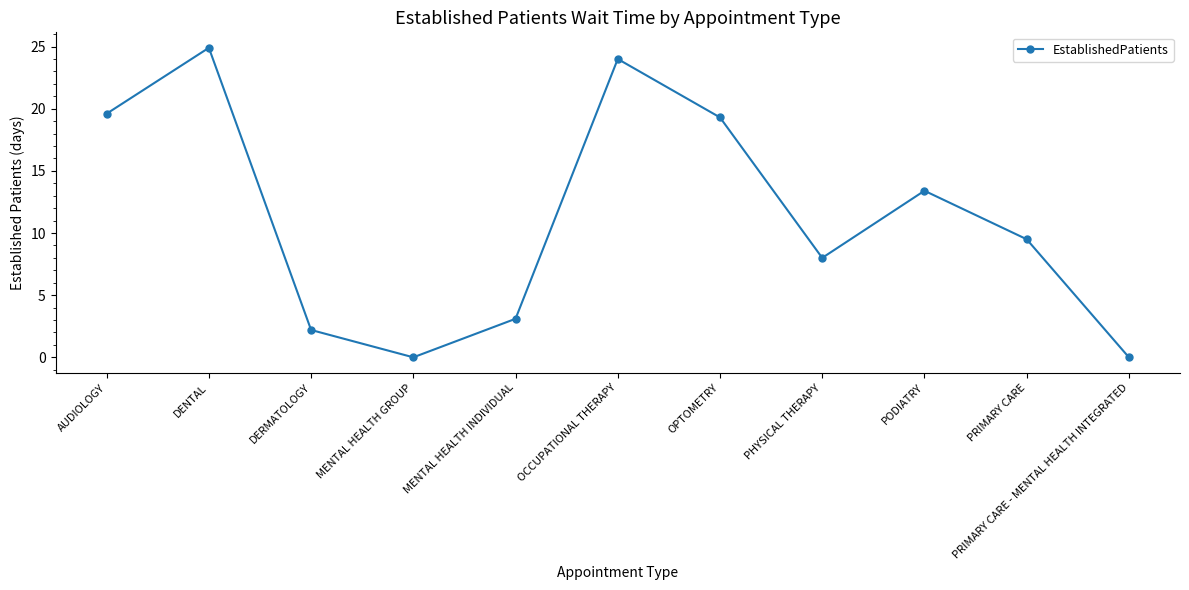

Is it true that the value at PRIMARY CARE - MENTAL HEALTH INTEGRATED is 0.0?

True